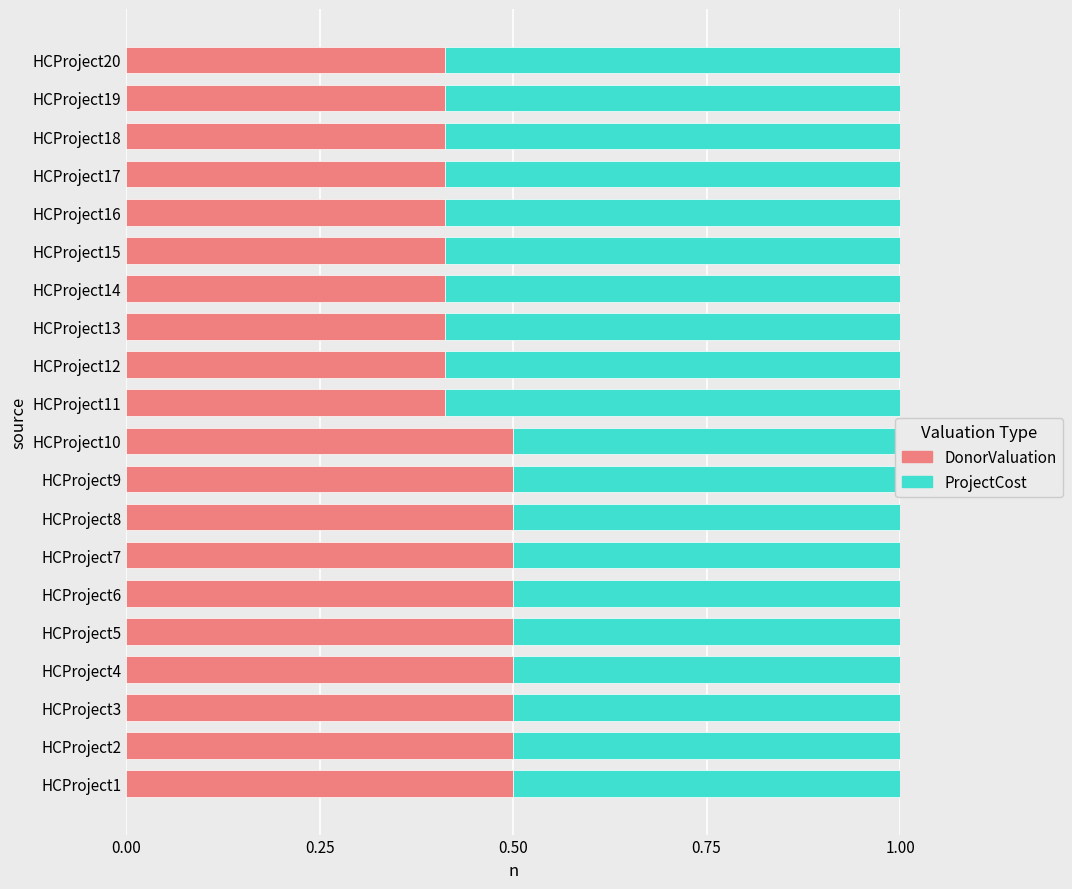

What are all the series names shown in the legend?

DonorValuation, ProjectCost